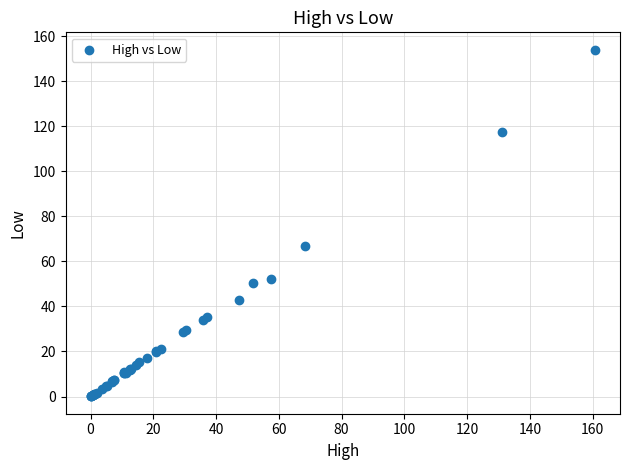

What Y value in the scatter plot is closest to 77?

66.7